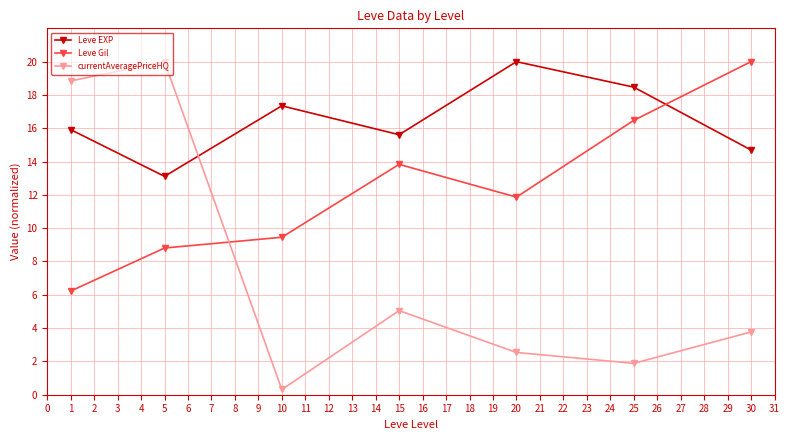

Reading left to right, list all the values displayed in this chart.

Leve EXP: 15.9	13.1	17.3	15.6	20.0	18.5	14.7
Leve Gil: 6.2	8.8	9.5	13.8	11.9	16.5	20.0
currentAveragePriceHQ: 18.8	20.0	0.3	5.0	2.5	1.9	3.8